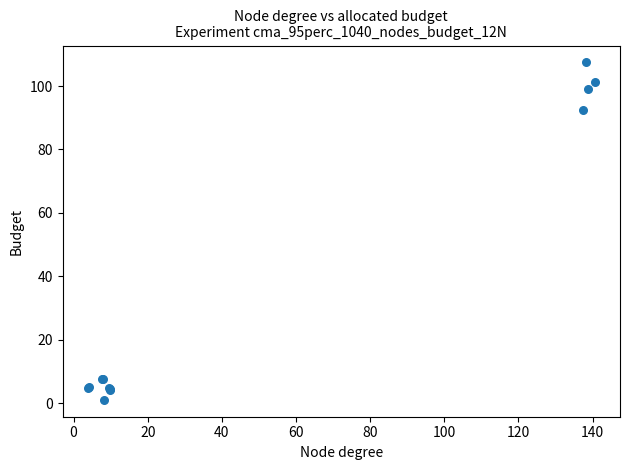

What Y value in the scatter plot is closest to 54?

92.5